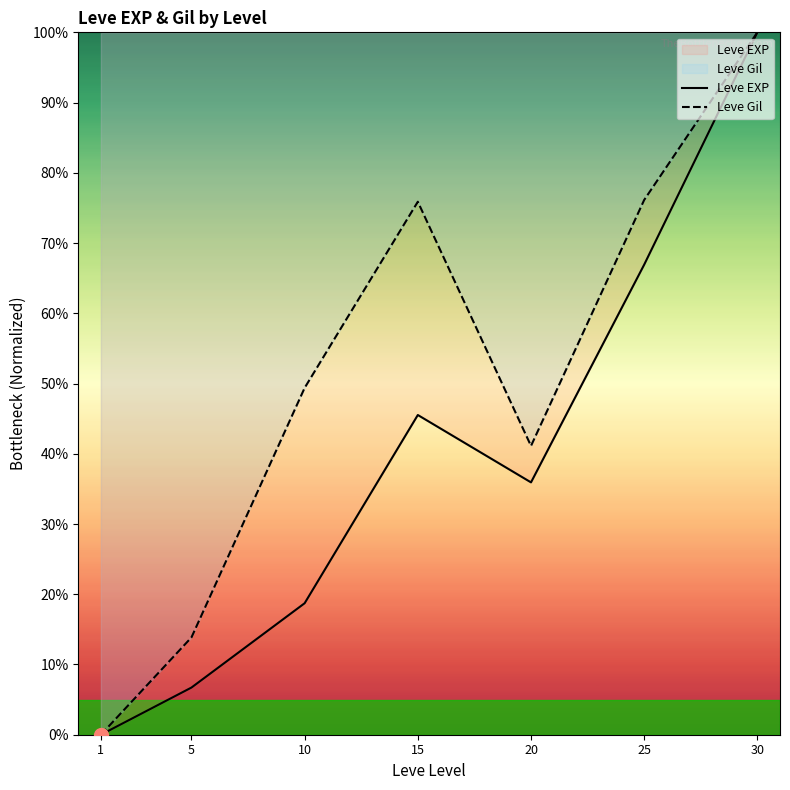

What is the total value across all series at 15?

121.4